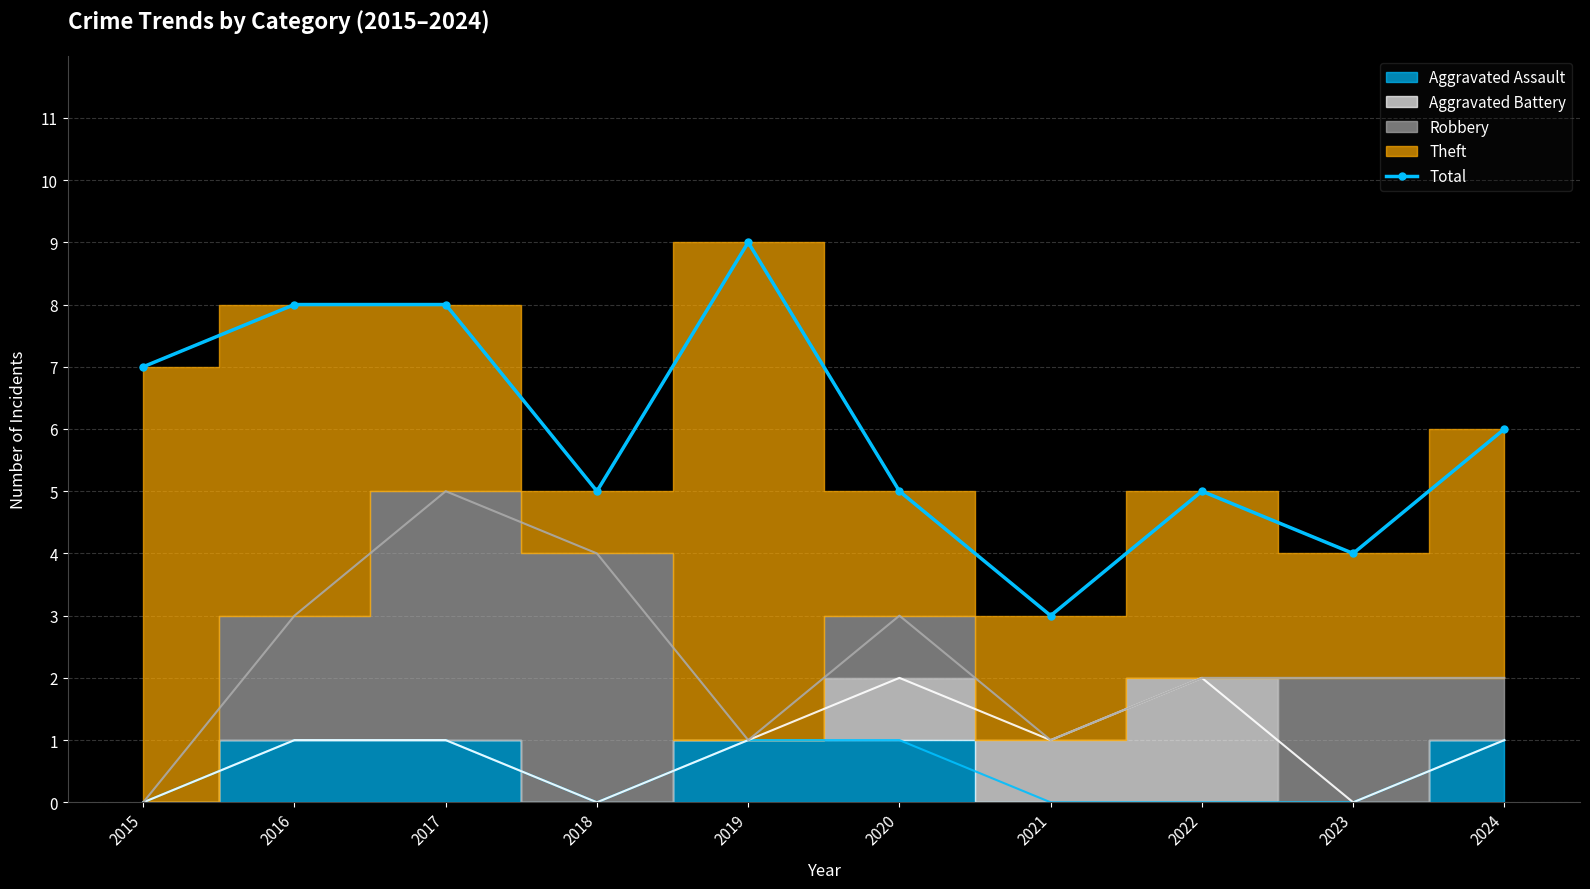

What is the average value?

6